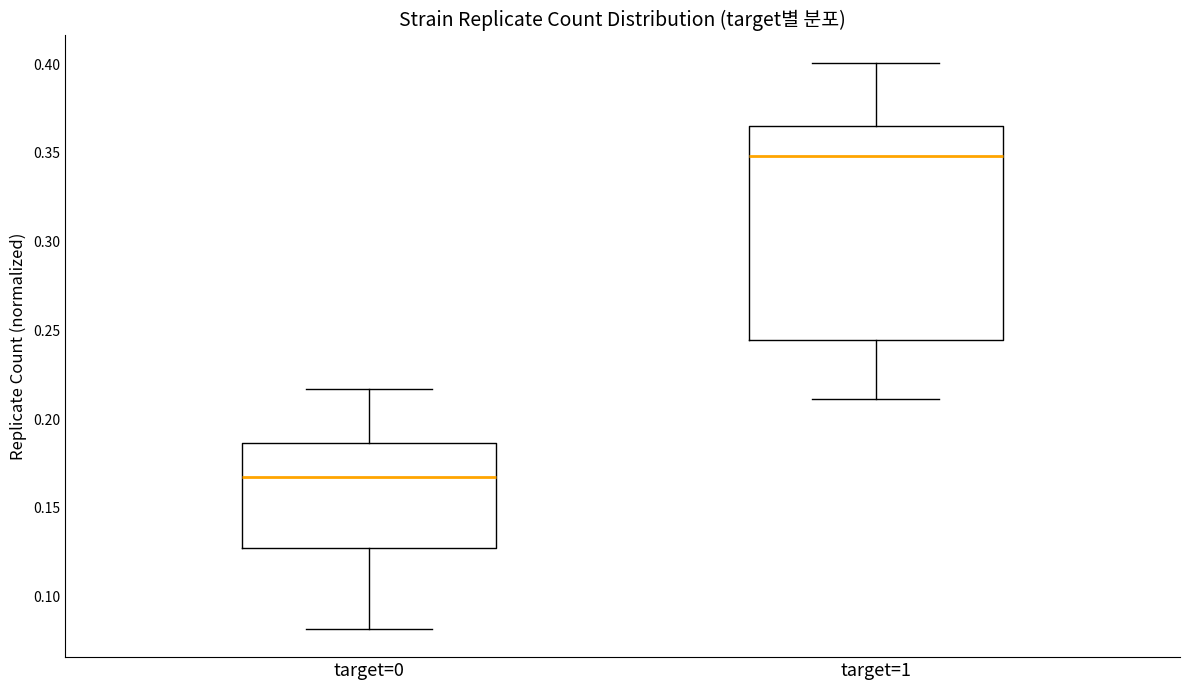

Comparing the boxes themselves (not the whiskers), which one is the tallest?

target=1